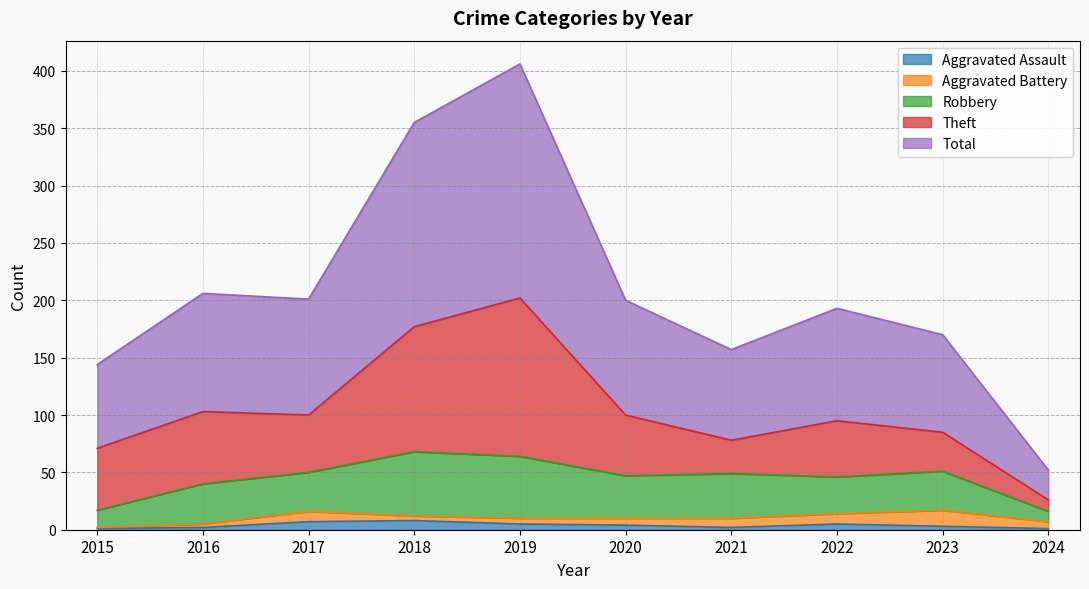

Is it true that Aggravated Assault equals 5 at 2023?

False